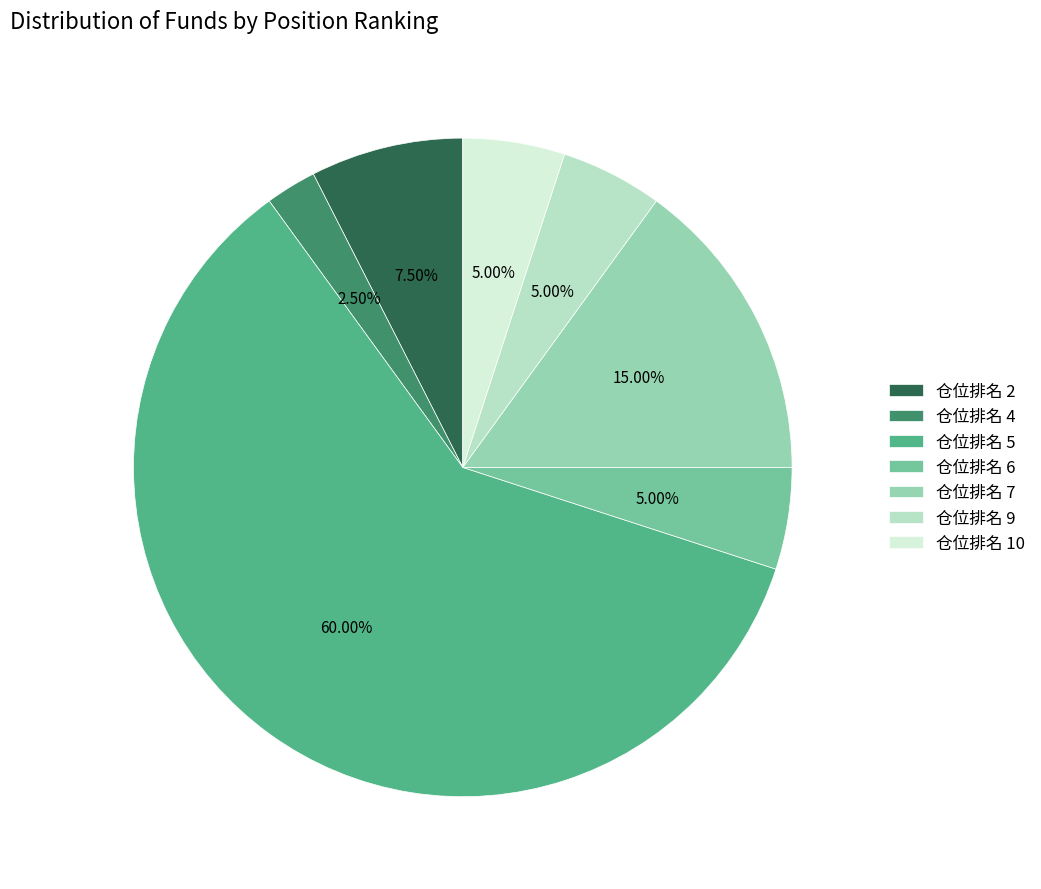

What is the ratio of the value at 仓位排名 10 to the value at 仓位排名 9?

1.0